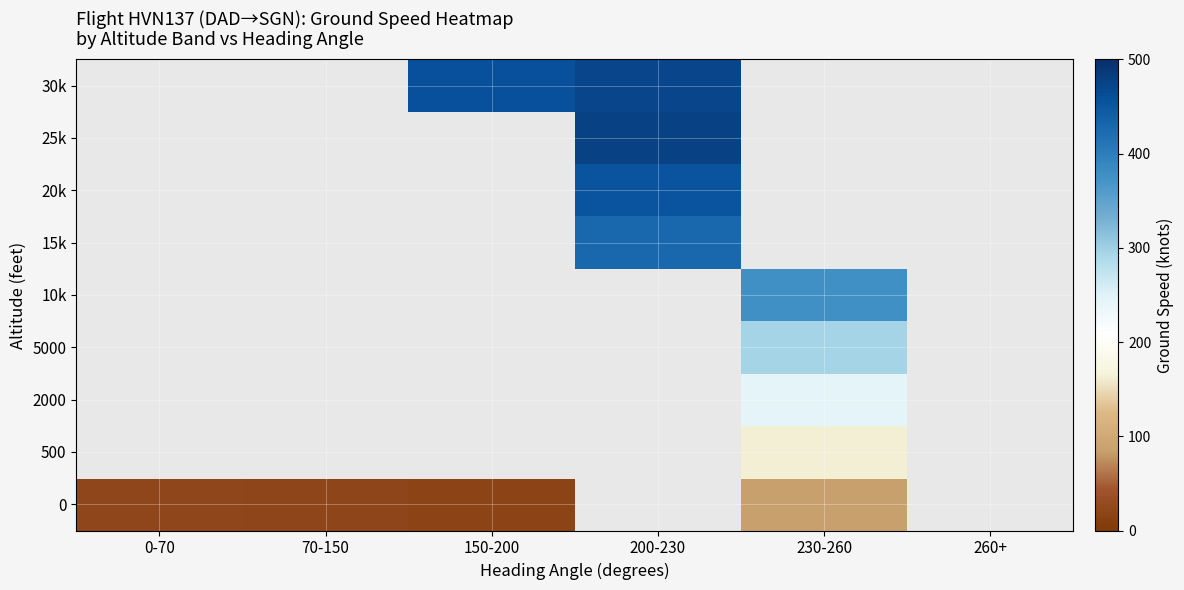

Is the value of 2000 at 70-150 greater than the value of 0 at 70-150?

No